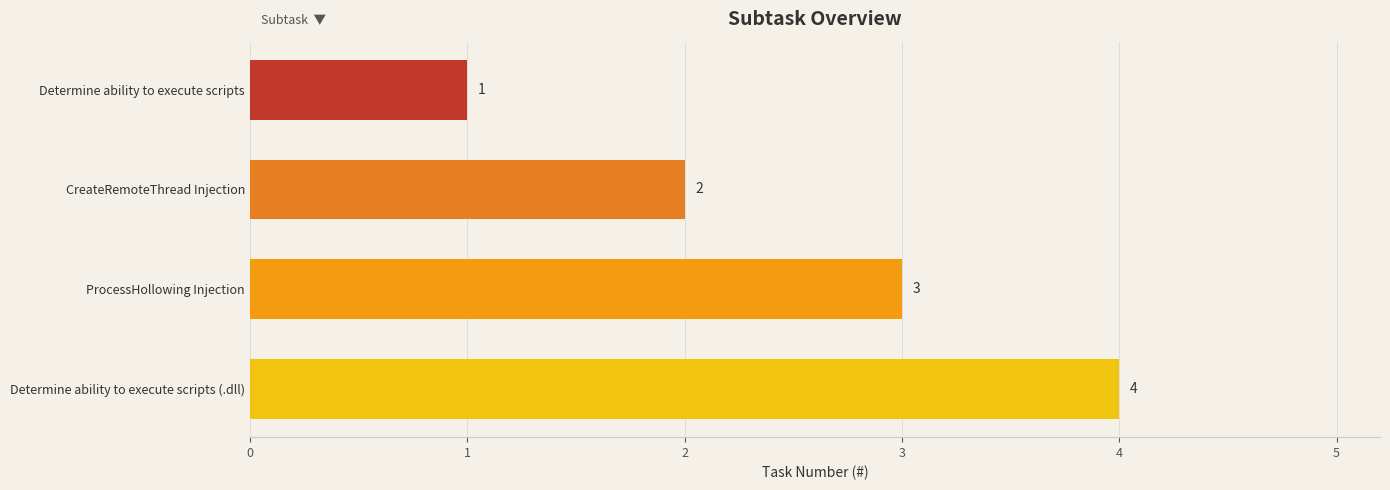

What value does the data have at ProcessHollowing Injection?

3